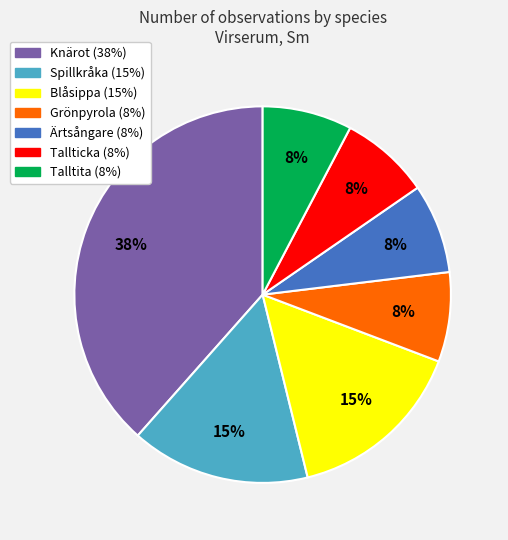

Is there a majority slice in this chart?

No